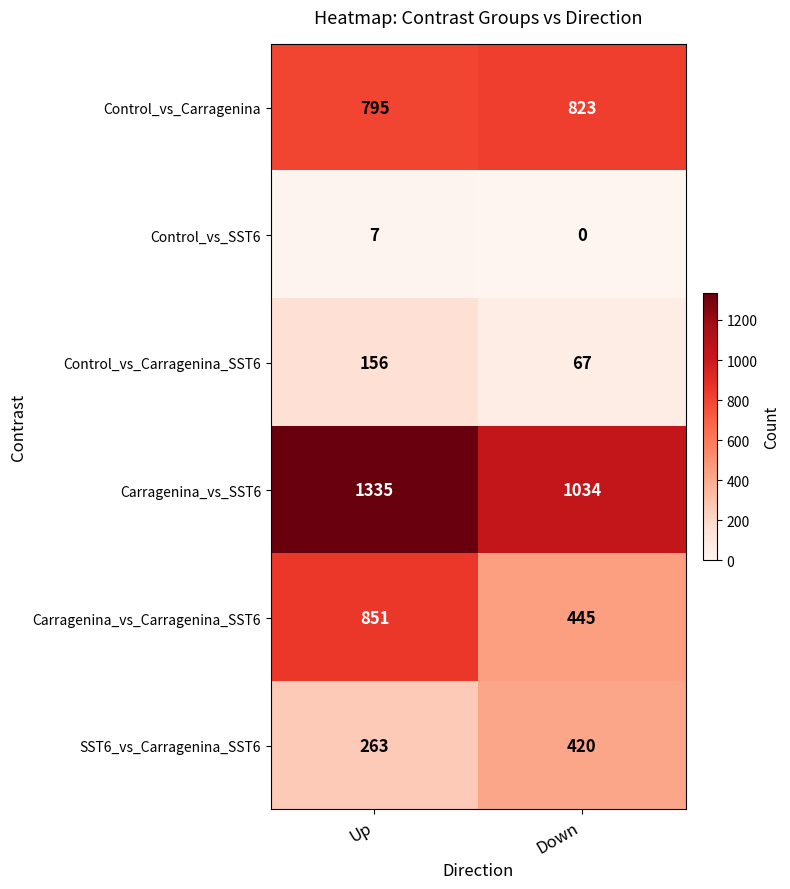

Between Up and Down, which series saw the biggest shift?

Carragenina_vs_Carragenina_SST6